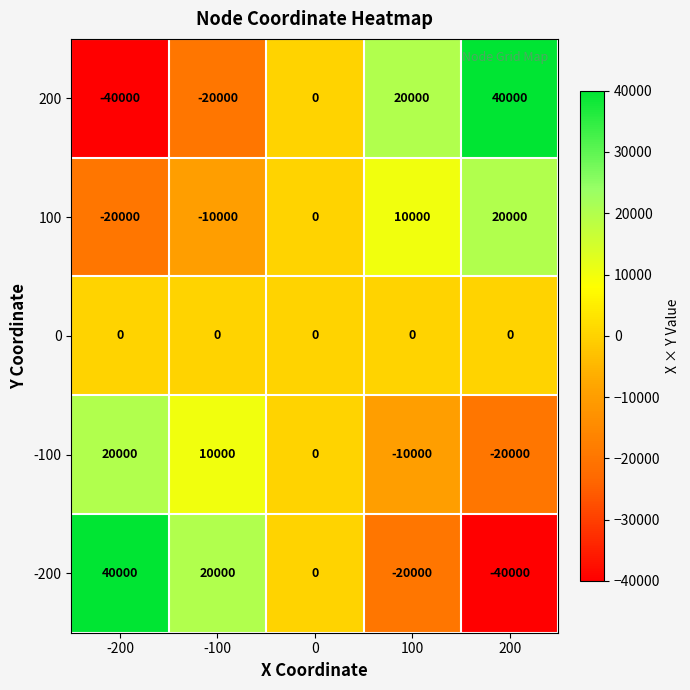

Is the value of -100 at 0 greater than the value of 200 at -100?

Yes